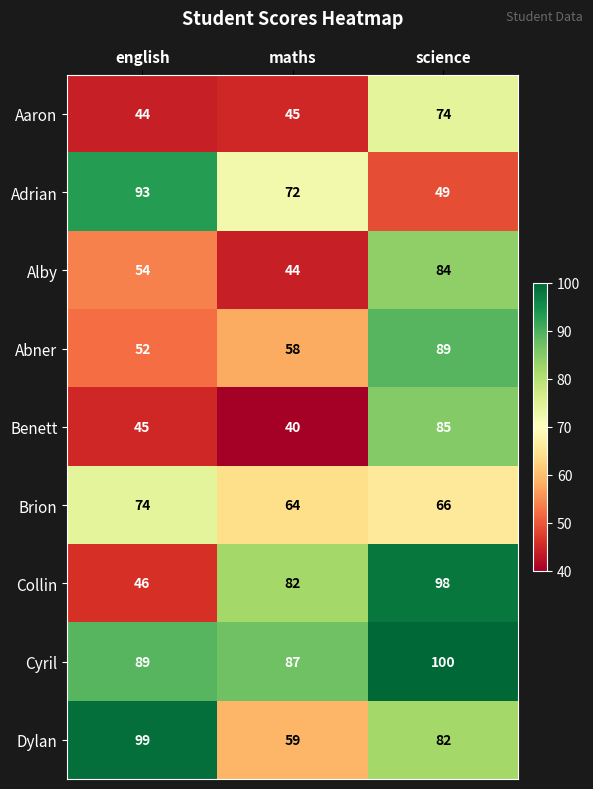

Reading right to left, what are all the values shown in this chart?

Aaron: science=74	maths=45	english=44
Adrian: science=49	maths=72	english=93
Alby: science=84	maths=44	english=54
Abner: science=89	maths=58	english=52
Benett: science=85	maths=40	english=45
Brion: science=66	maths=64	english=74
Collin: science=98	maths=82	english=46
Cyril: science=100	maths=87	english=89
Dylan: science=82	maths=59	english=99